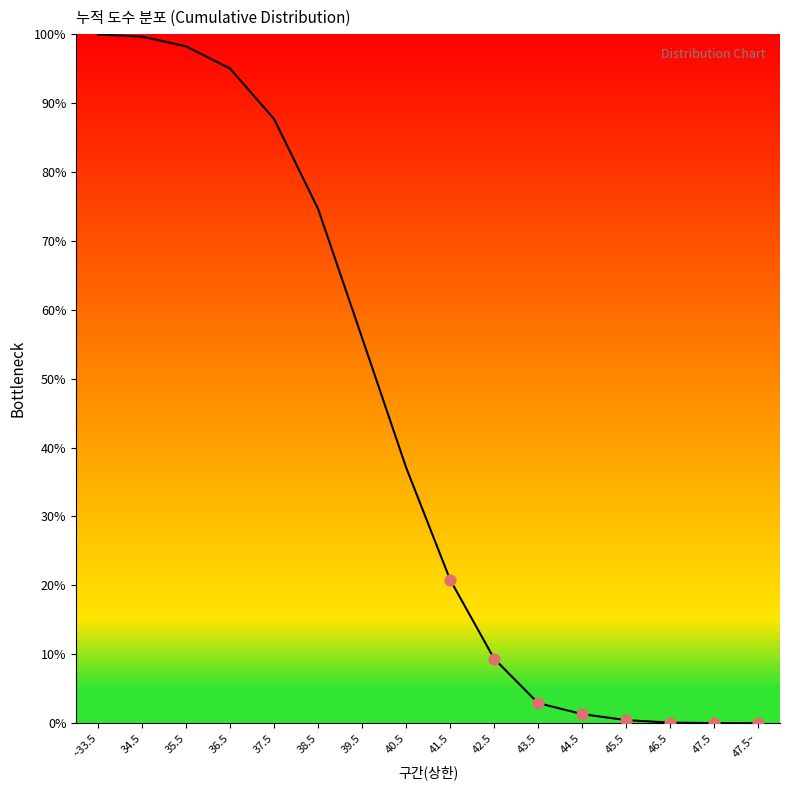

What is the change in value from 36.5 to 41.5?

-74.2